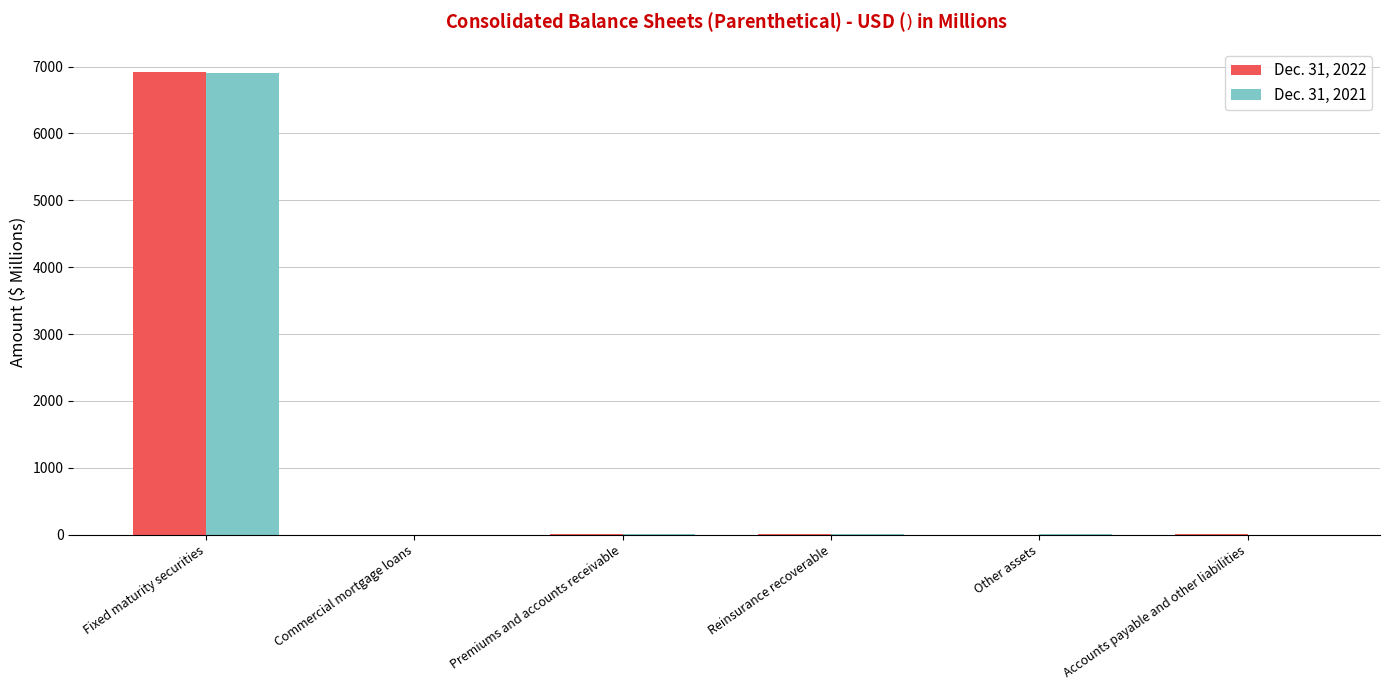

What is the sum of the Dec. 31, 2022 values at Accounts payable and other liabilities and Other assets?

12.0